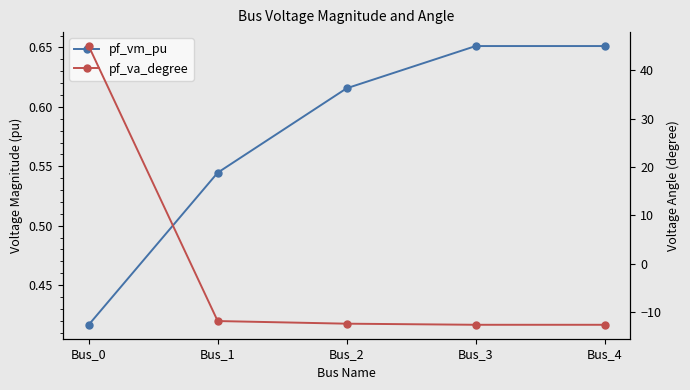

Between which two adjacent categories do pf_vm_pu and pf_va_degree first intersect?

Bus_0 and Bus_1